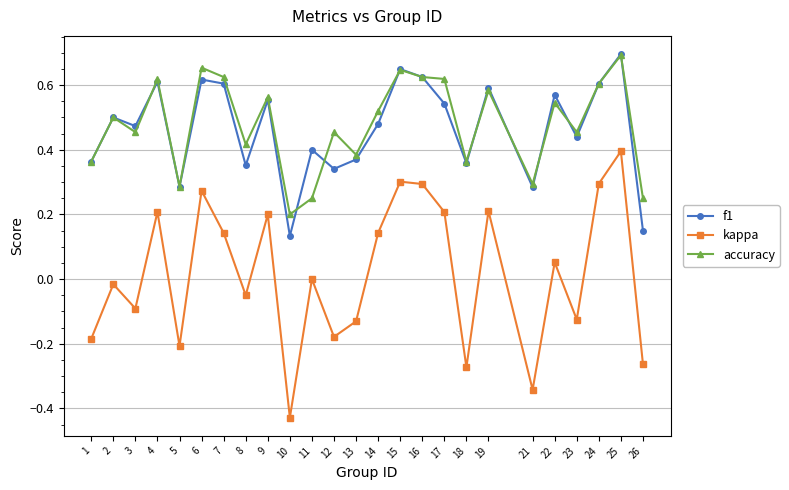

True or false: accuracy has a value of 0.2 at 11.

True